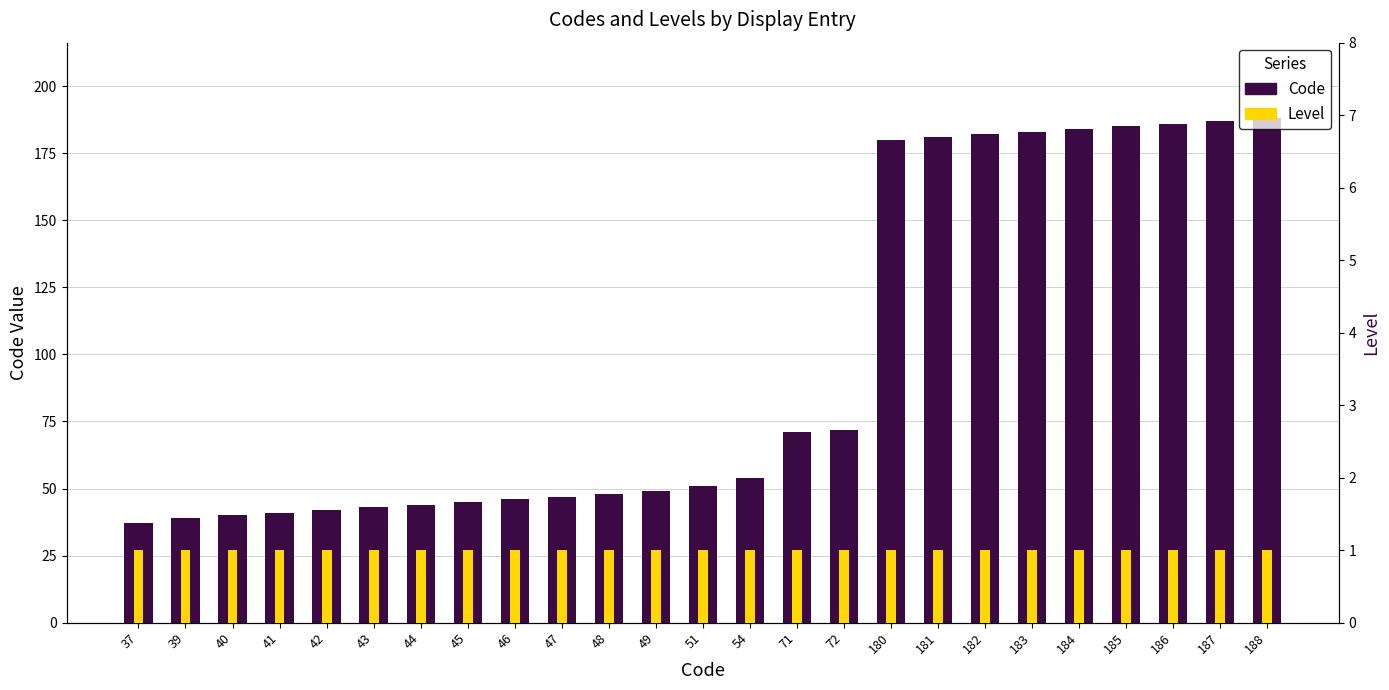

Reading left to right, list all the values displayed in this chart.

Code: 37	39	40	41	42	43	44	45	46	47	48	49	51	54	71	72	180	181	182	183	184	185	186	187	188
Level: 1	1	1	1	1	1	1	1	1	1	1	1	1	1	1	1	1	1	1	1	1	1	1	1	1